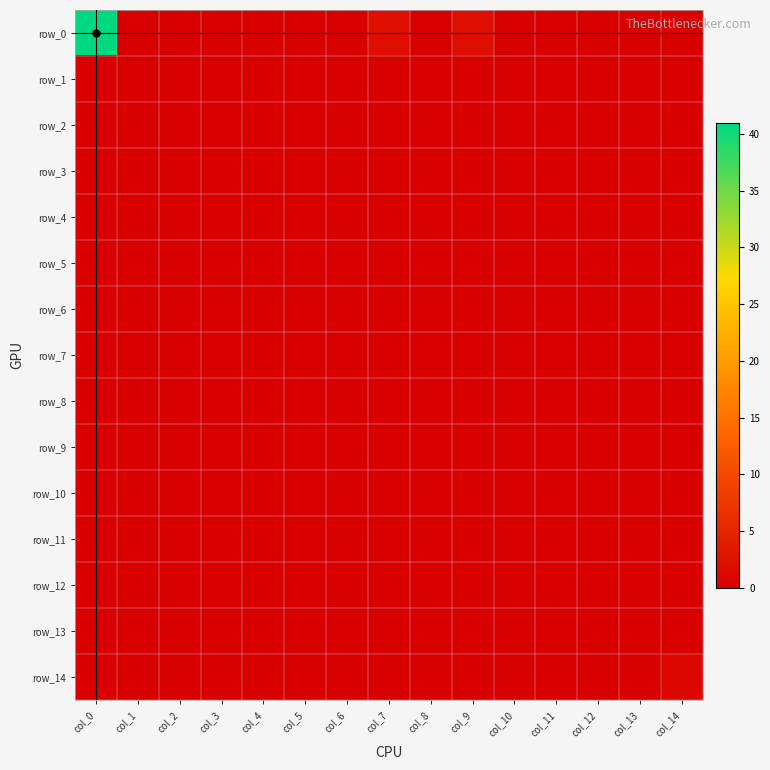

Which series has the largest total across all categories?

row_0